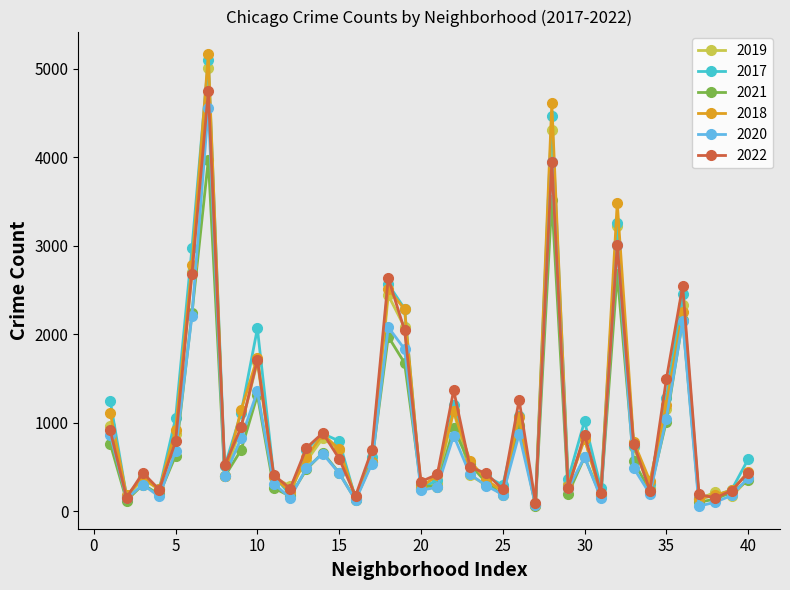

True or false: 2020 has more than 0 interior local peaks.

True